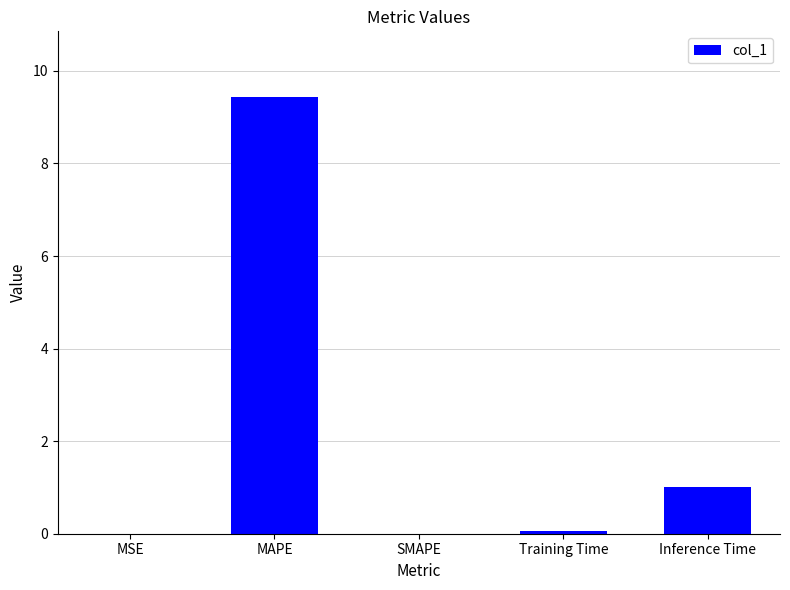

True or false: the data shows 3.3 at SMAPE.

False